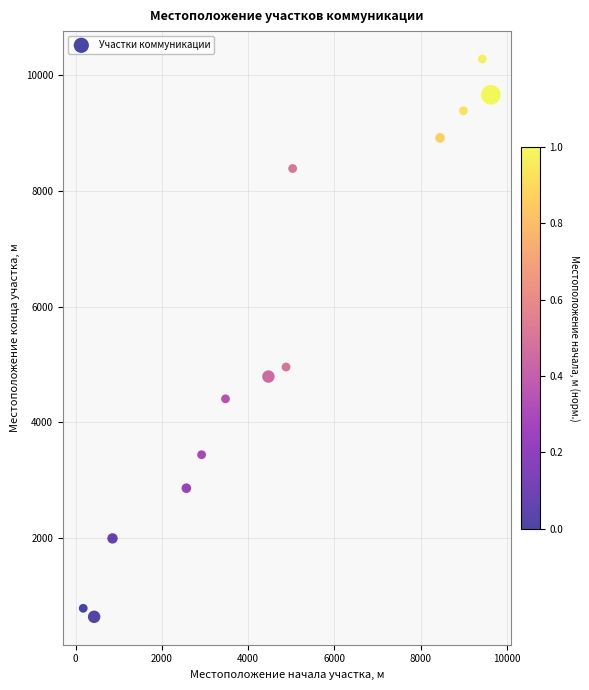

What is the range of X values (max minus min)?

9452